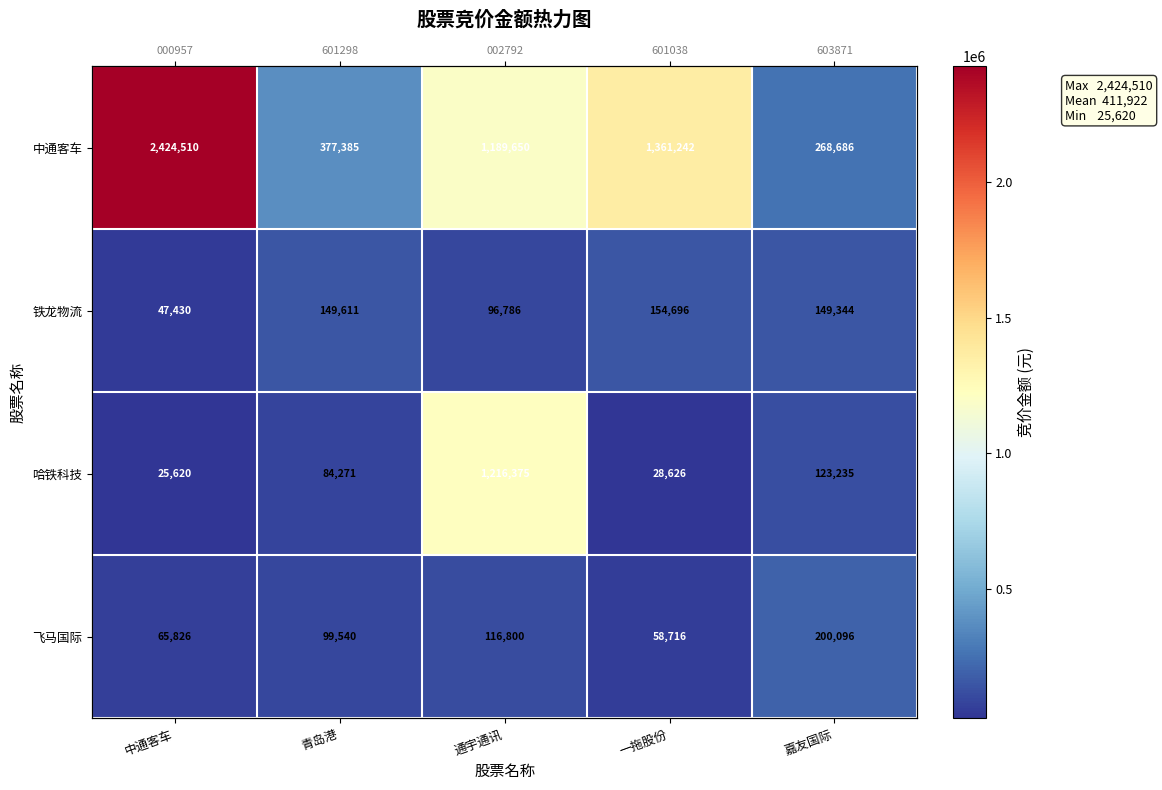

What is the difference between the highest and lowest values at 一拖股份?

1332616